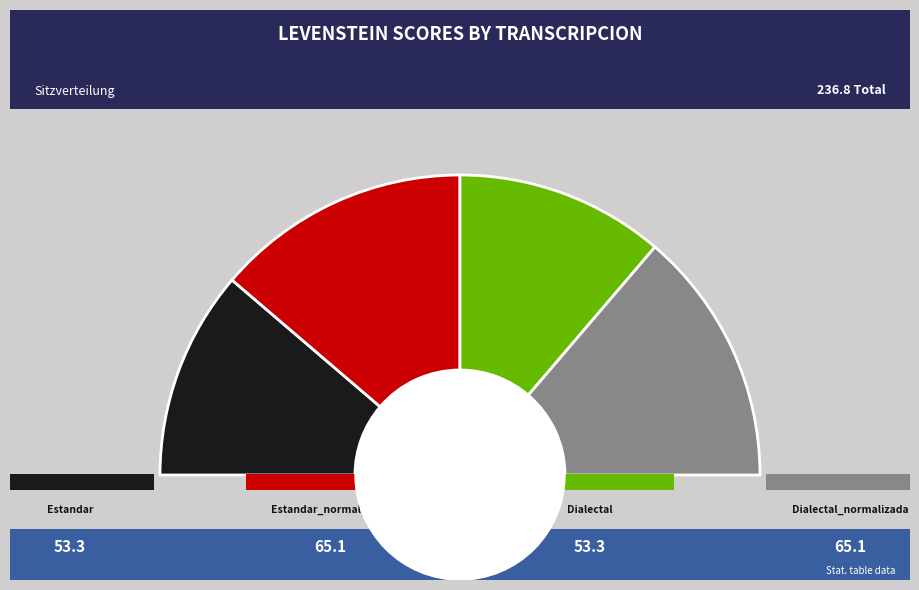

What percentage is the Dialectal slice, to the nearest percent?

23%